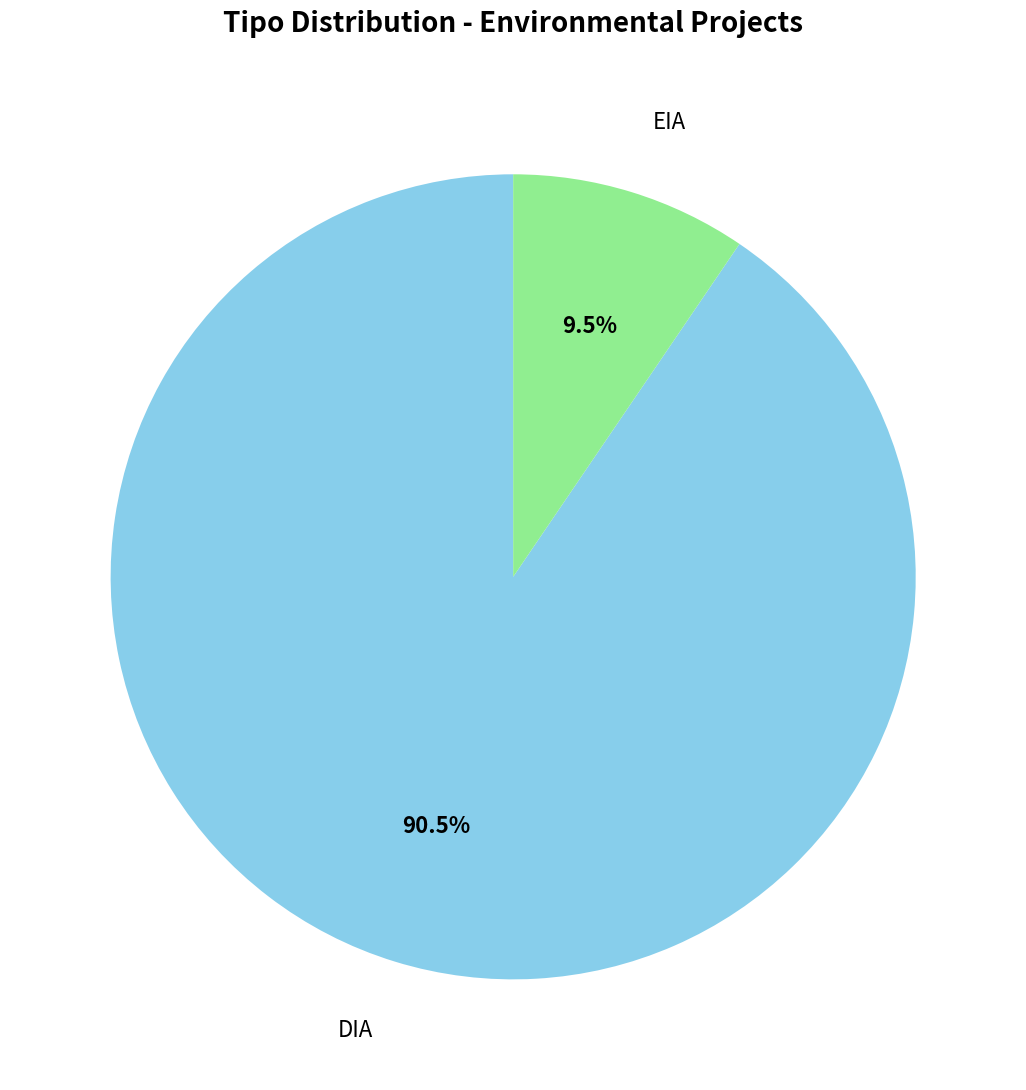

What is the largest slice in the pie chart?

DIA